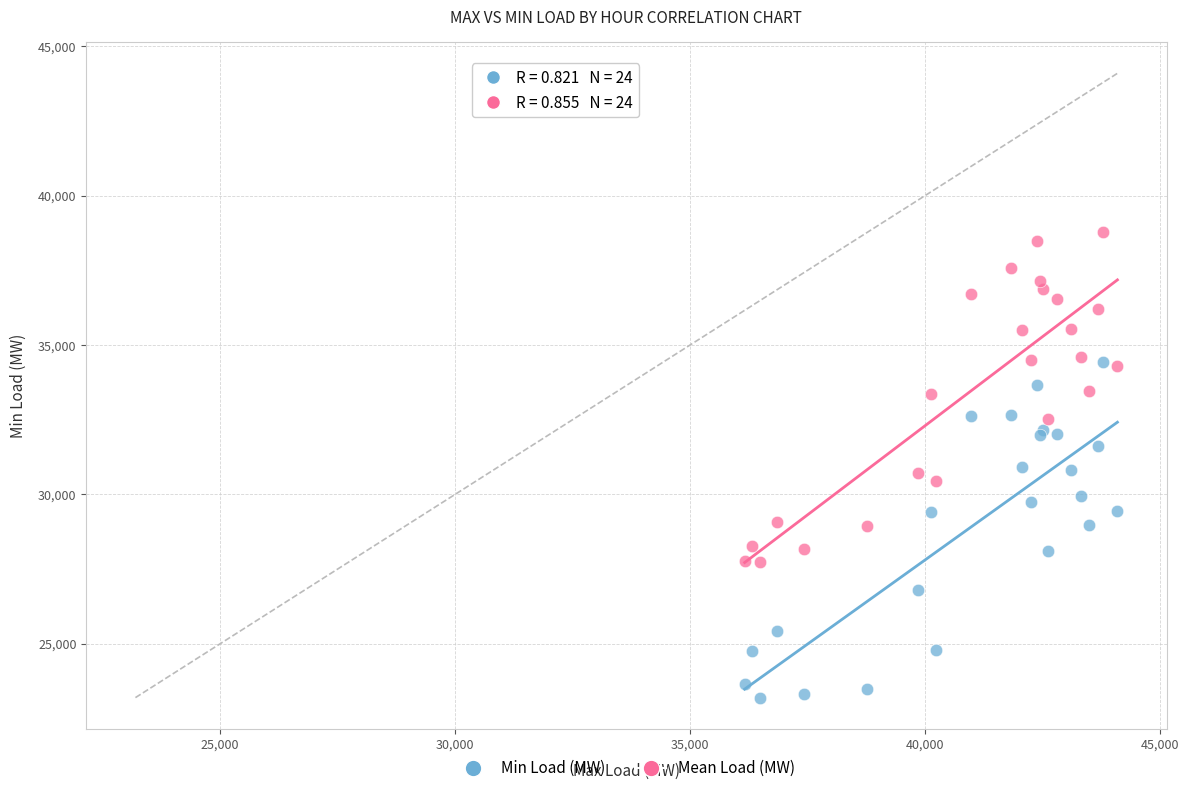

Which series has the largest Y range (max minus min)?

Min Load (MW)